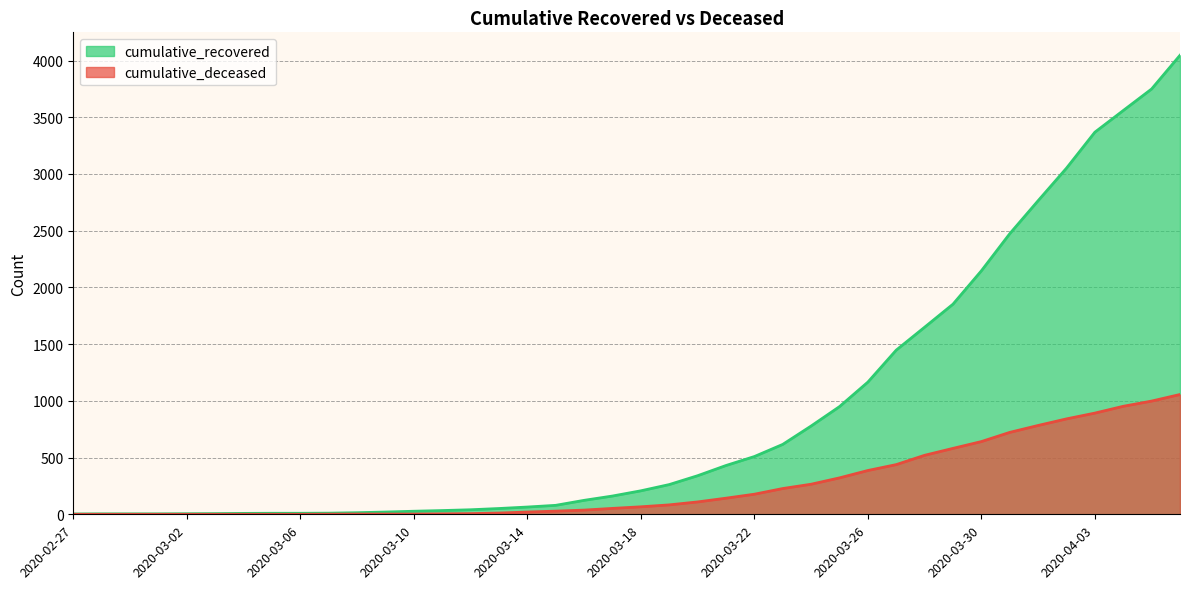

What is the sum of the cumulative_deceased values at 2020-03-11 and 2020-03-02?

4